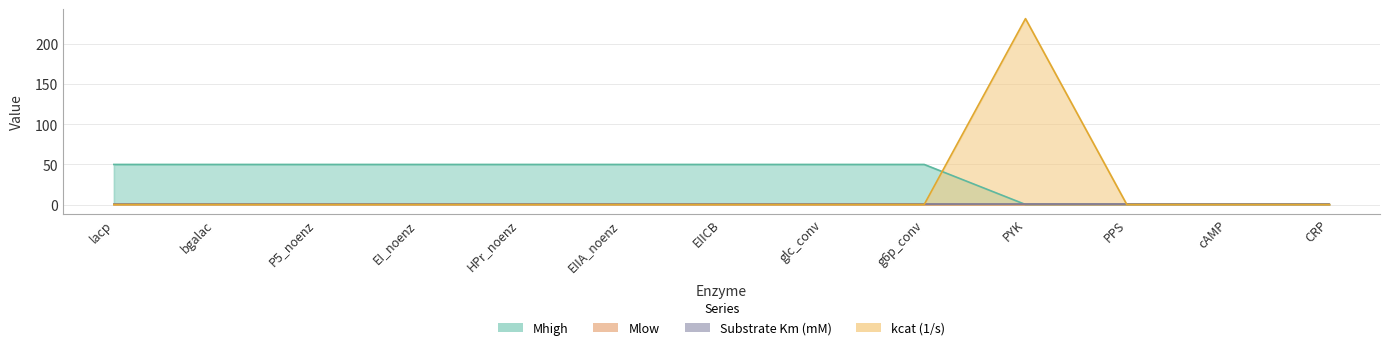

Which series has the largest total across all categories?

Mhigh